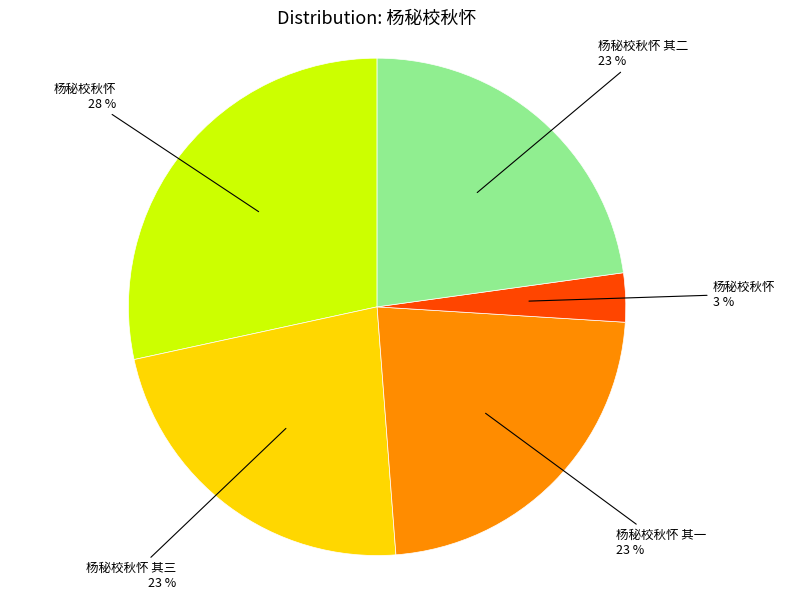

Is there a majority slice in this chart?

No